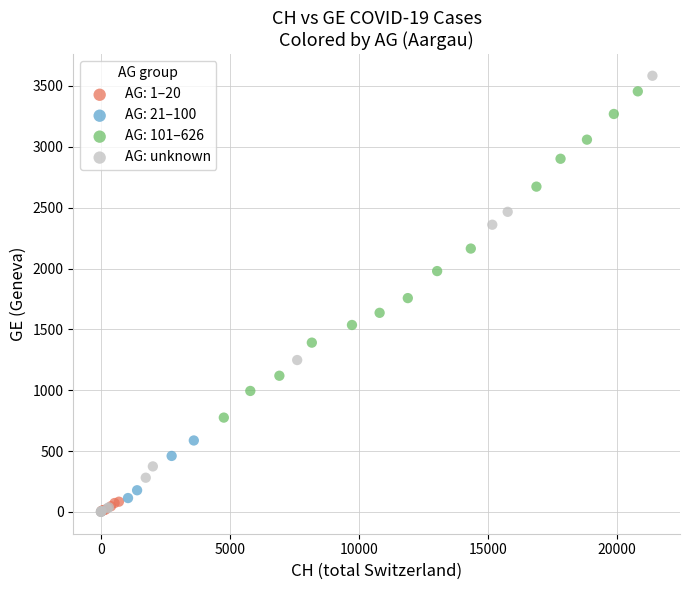

Which series has the largest Y range (max minus min)?

AG: unknown